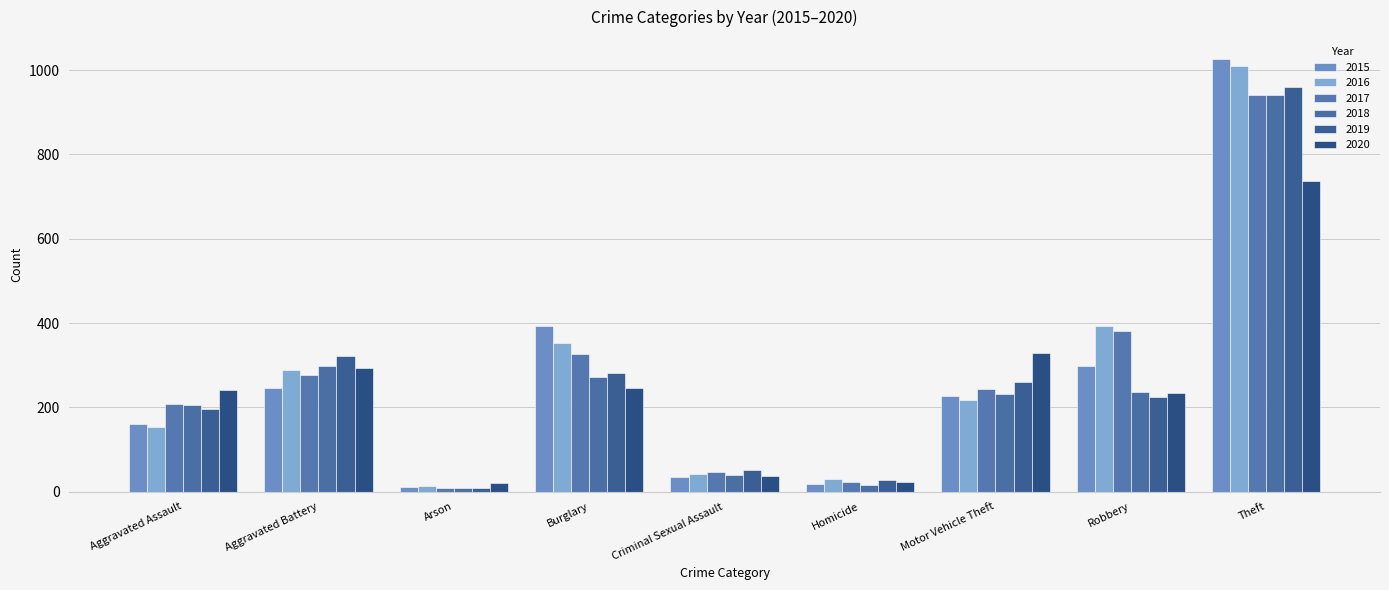

What is the label of the 2nd bar from the left?

Aggravated Battery